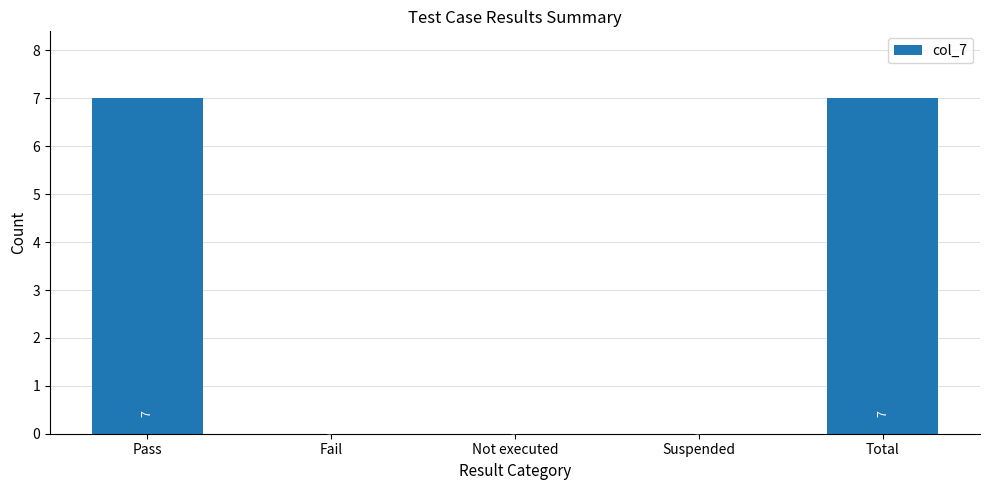

How many positive values are there?

2